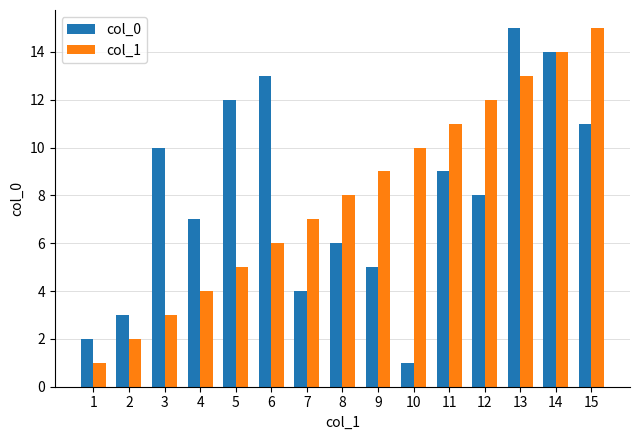

Reading right to left, list all the values displayed in this chart.

col_0: 15=11	14=14	13=15	12=8	11=9	10=1	9=5	8=6	7=4	6=13	5=12	4=7	3=10	2=3	1=2
col_1: 15=15	14=14	13=13	12=12	11=11	10=10	9=9	8=8	7=7	6=6	5=5	4=4	3=3	2=2	1=1